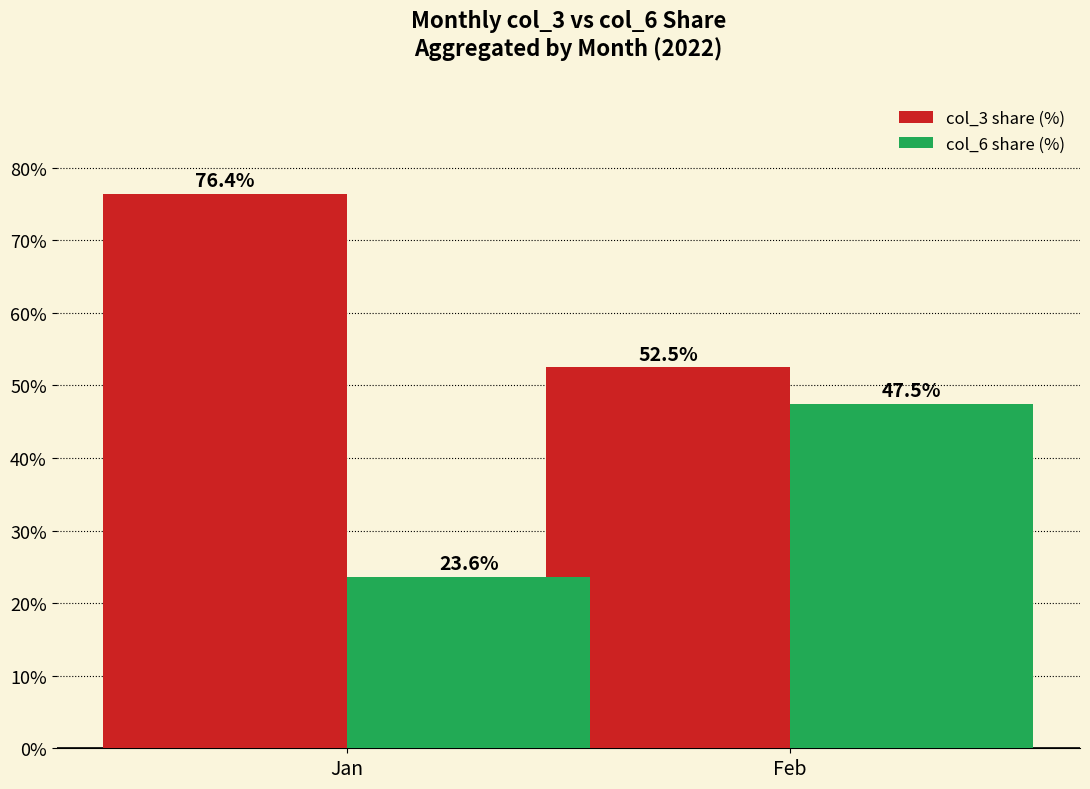

What value does the col_6 share (%) series have at Jan?

23.6